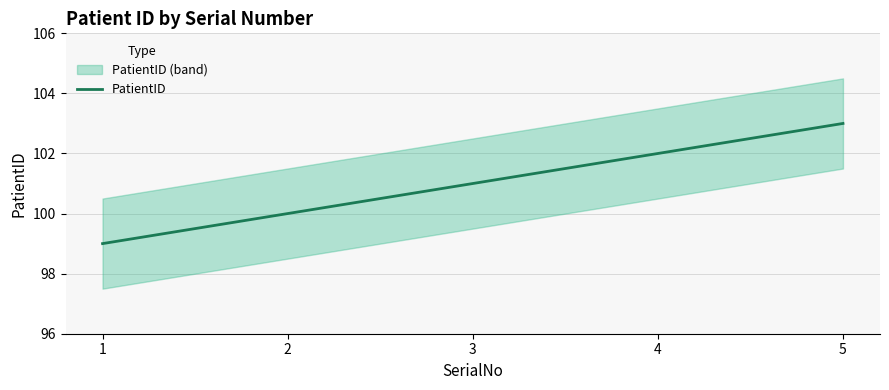

The chart shows a value of 102 at 4. True or false?

True